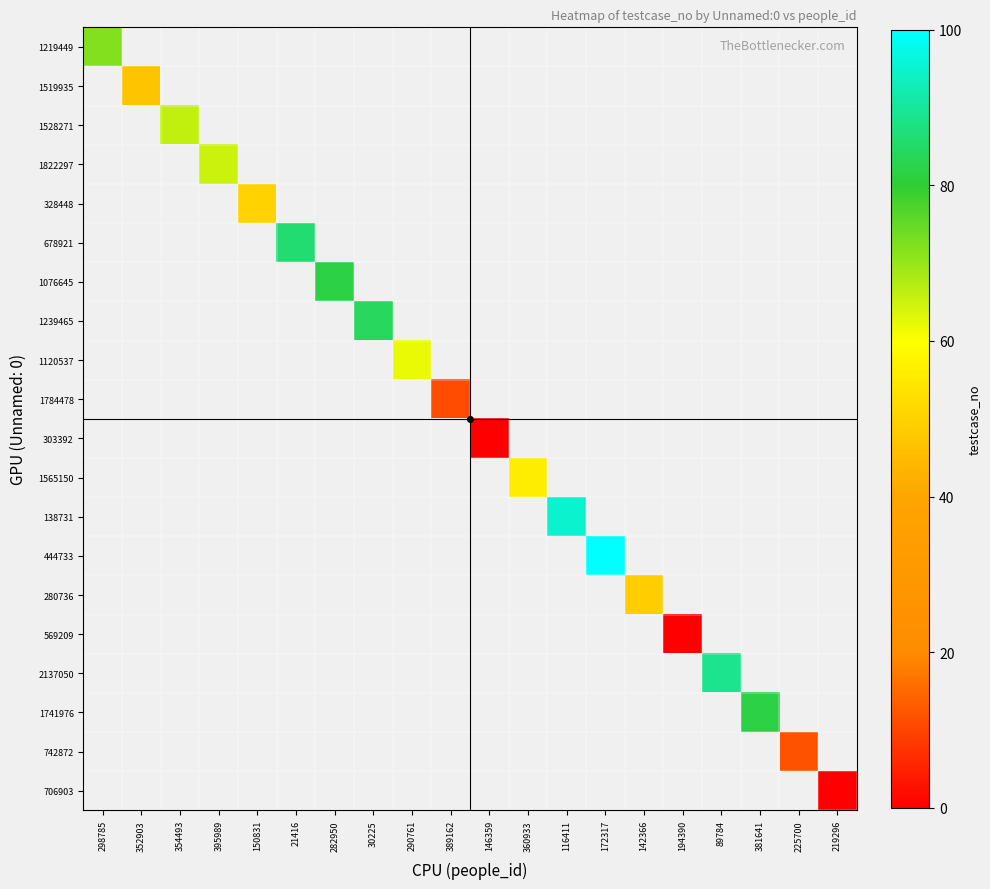

Which category has the highest value across all series?

172317